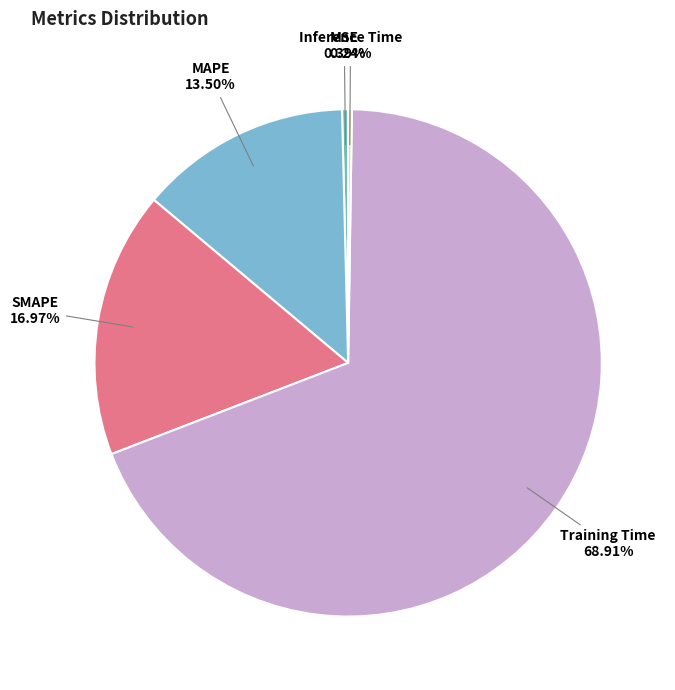

Does any single category account for the majority?

Yes